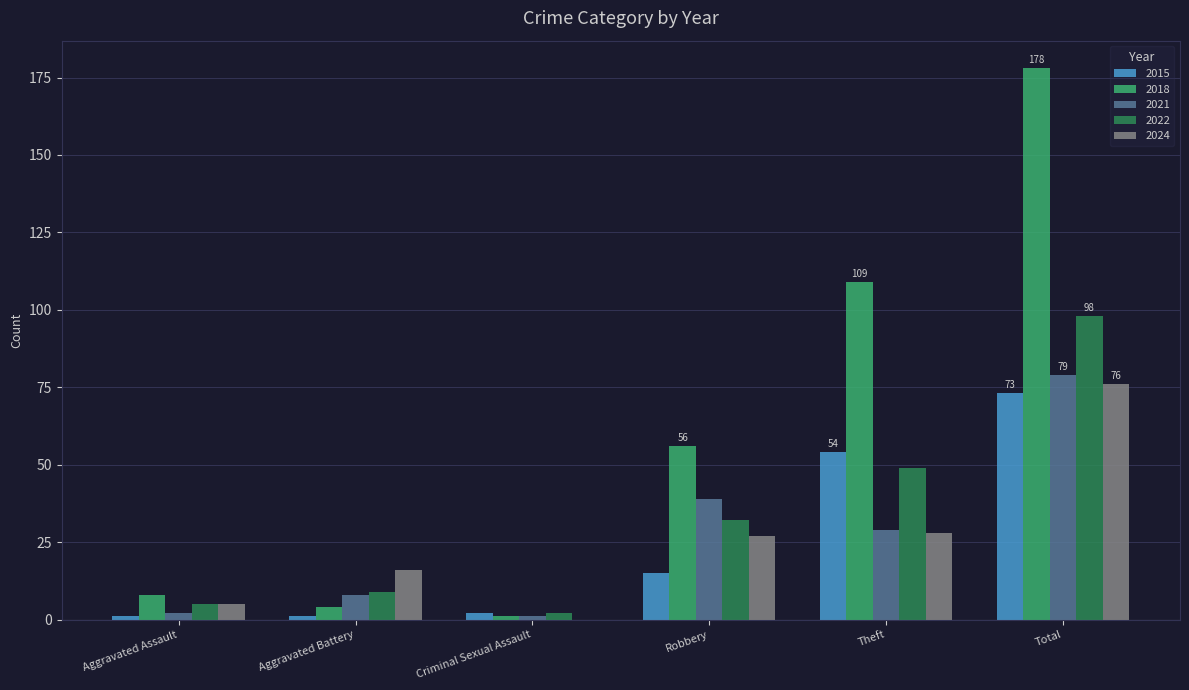

What is the sum of all 2018 values?

356